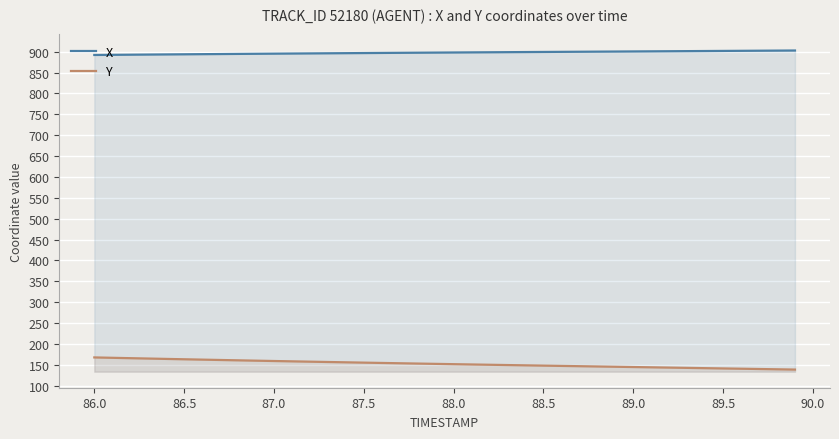

List the series in order of their overall mean, highest first.

X, Y